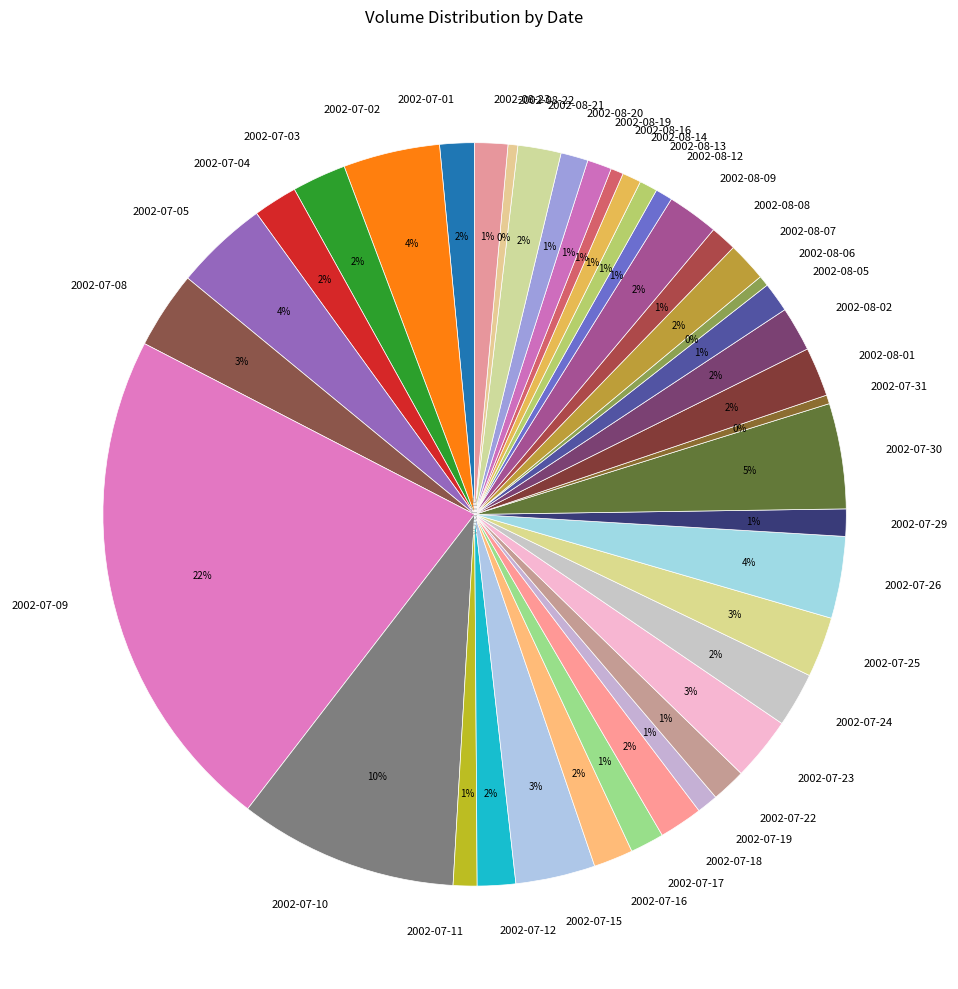

Combined, do 2002-08-01 and 2002-07-02 account for over 50%?

No